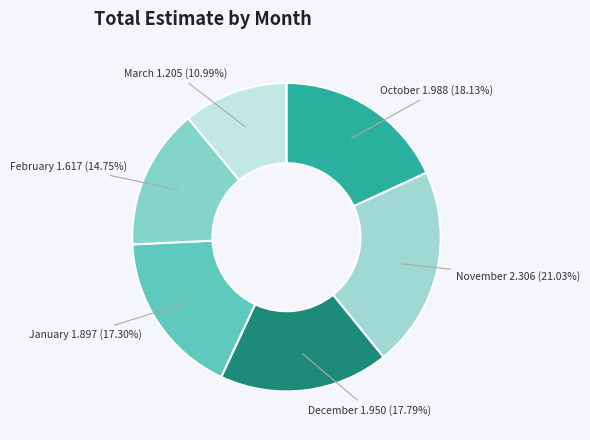

True or false: November accounts for 11% of the total.

False